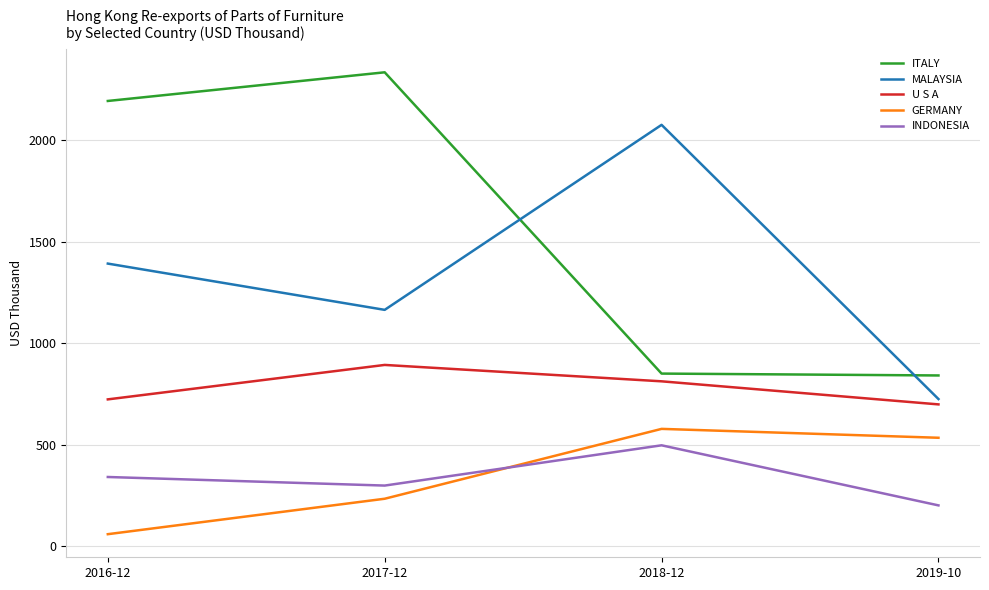

Where is the first local maximum for GERMANY?

2018-12